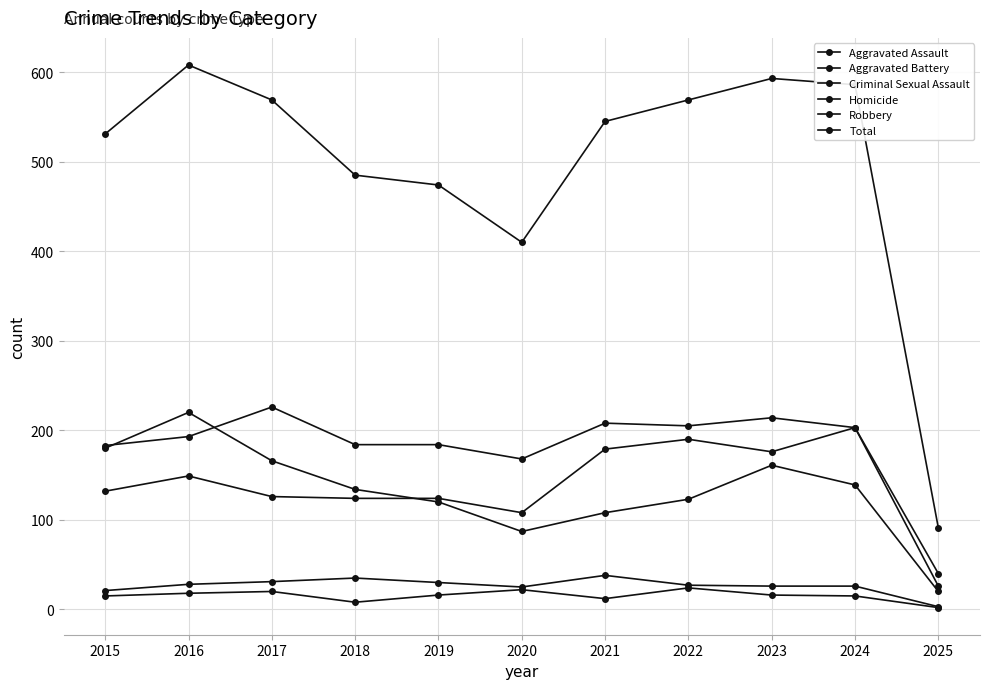

The Criminal Sexual Assault series shows 11 at 2021. True or false?

False